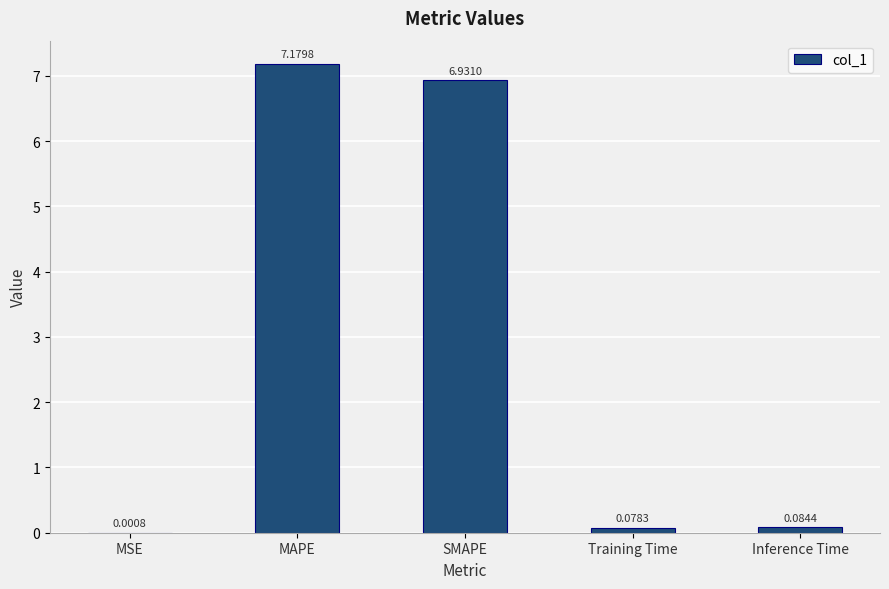

At which category does the chart reach its peak across all series?

MAPE